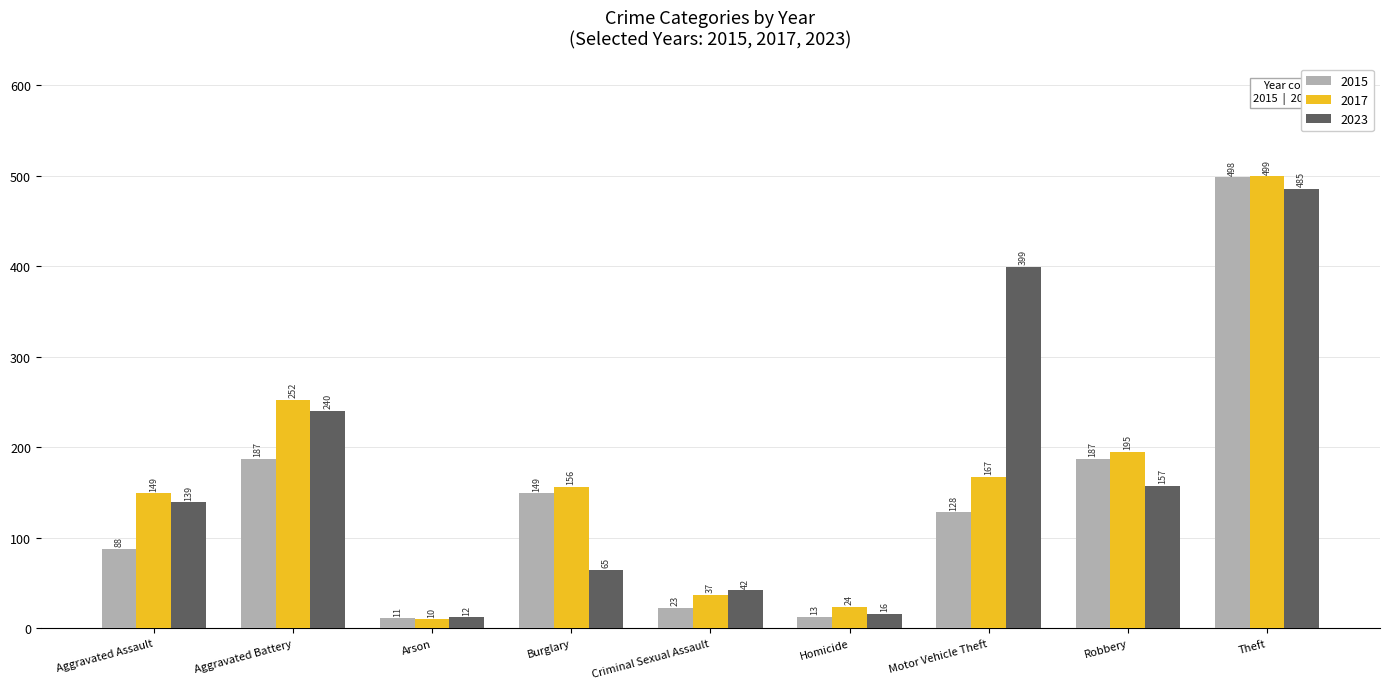

Which series has the widest spread of values?

2017